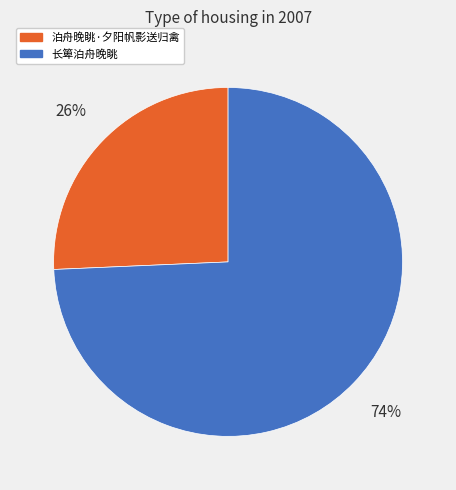

Between 泊舟晚眺·夕阳帆影送归禽 and 长箄泊舟晚眺, which is larger?

长箄泊舟晚眺